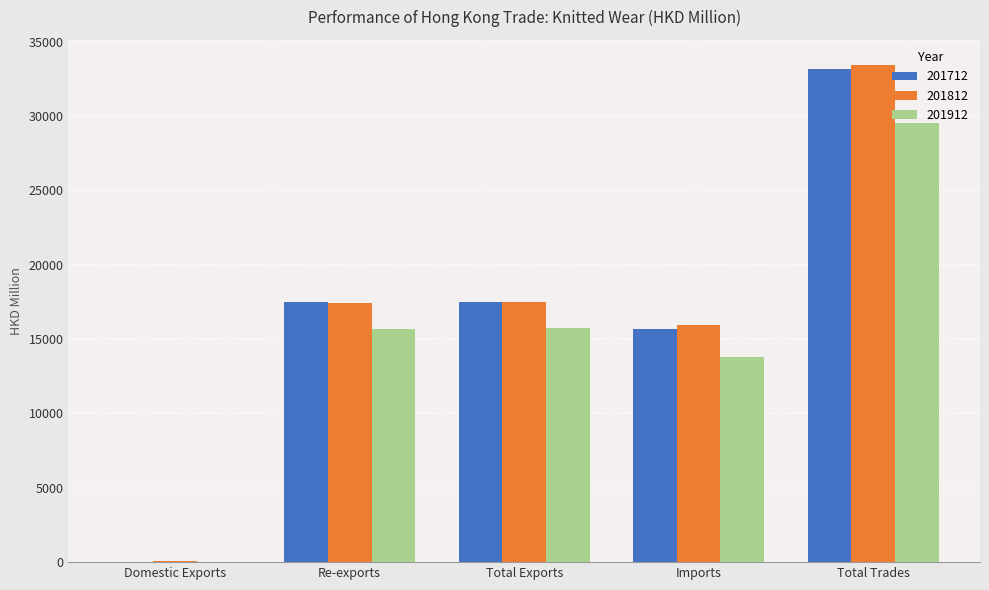

What is the sum of all 201912 values?

74776.2